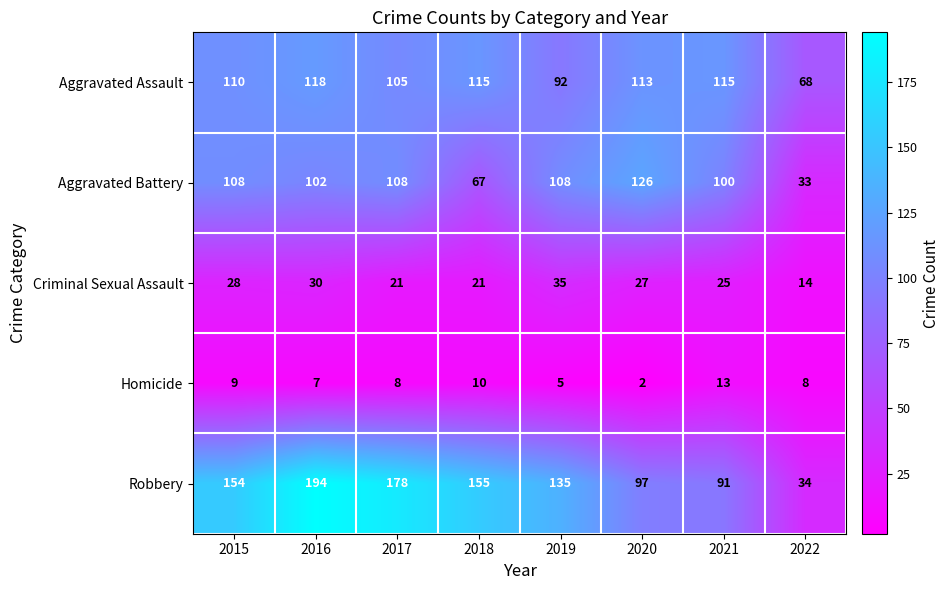

What is the total value across all series at 2022?

157